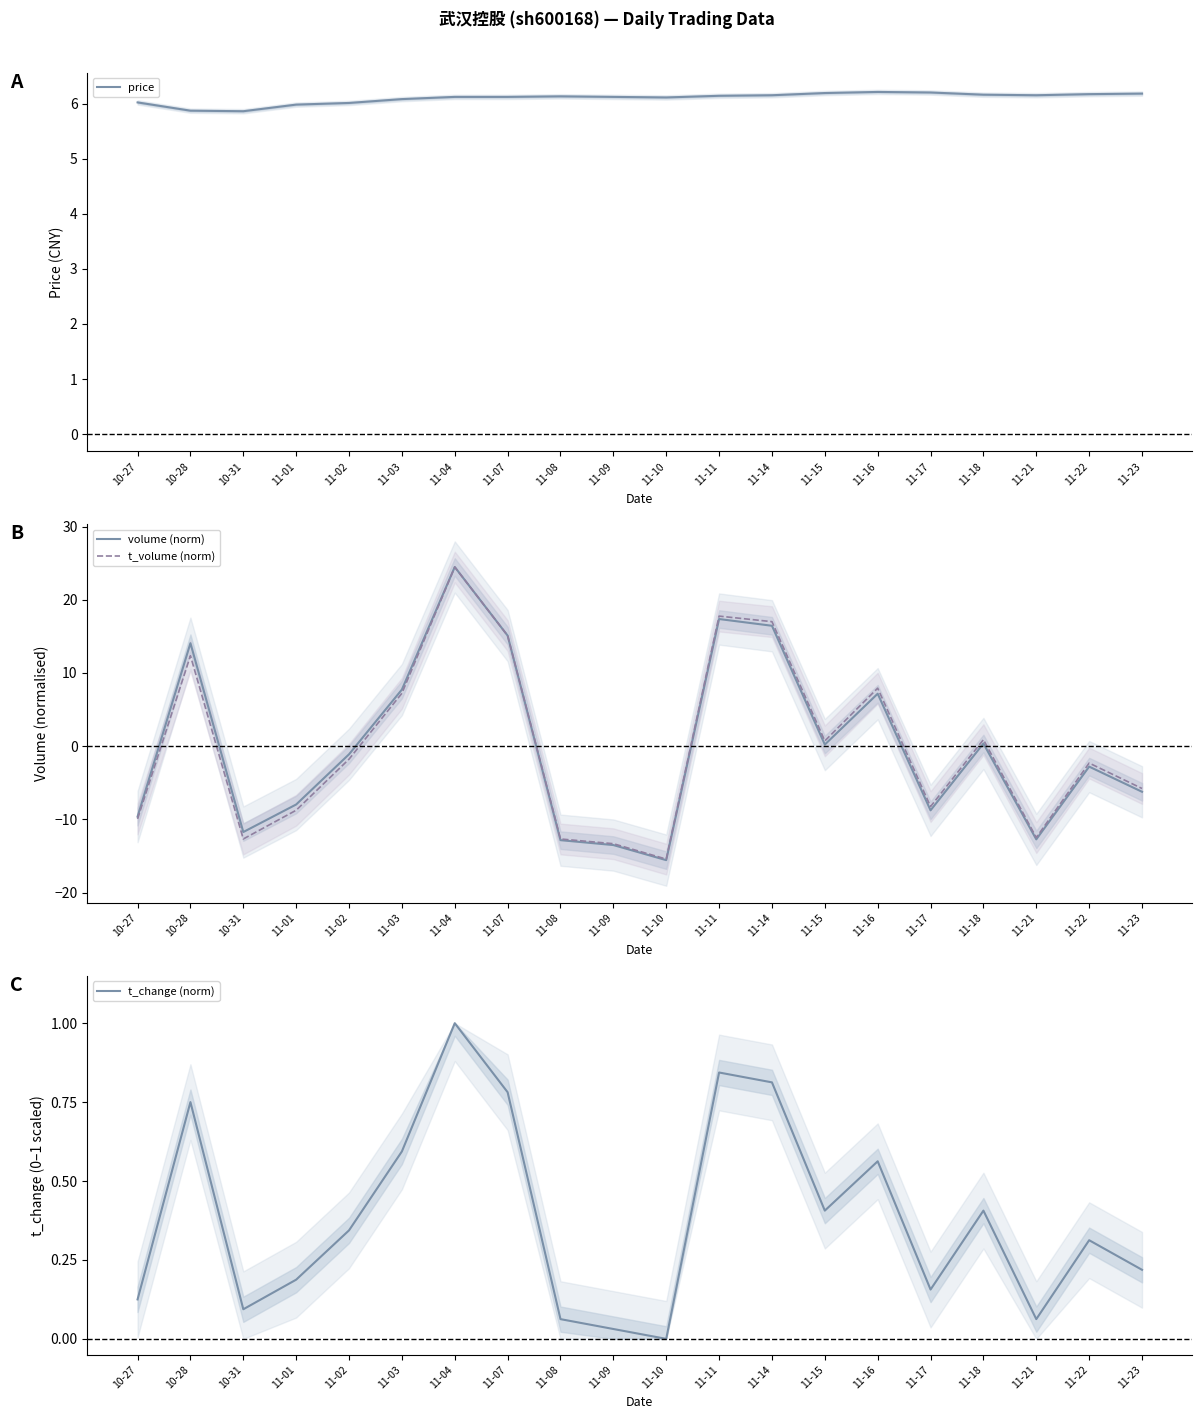

What is the difference between the maximum and second lowest values in the t_change (norm) series?

1.0